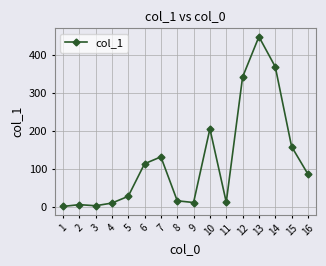

True or false: the data shows 367.9 at 14.

True